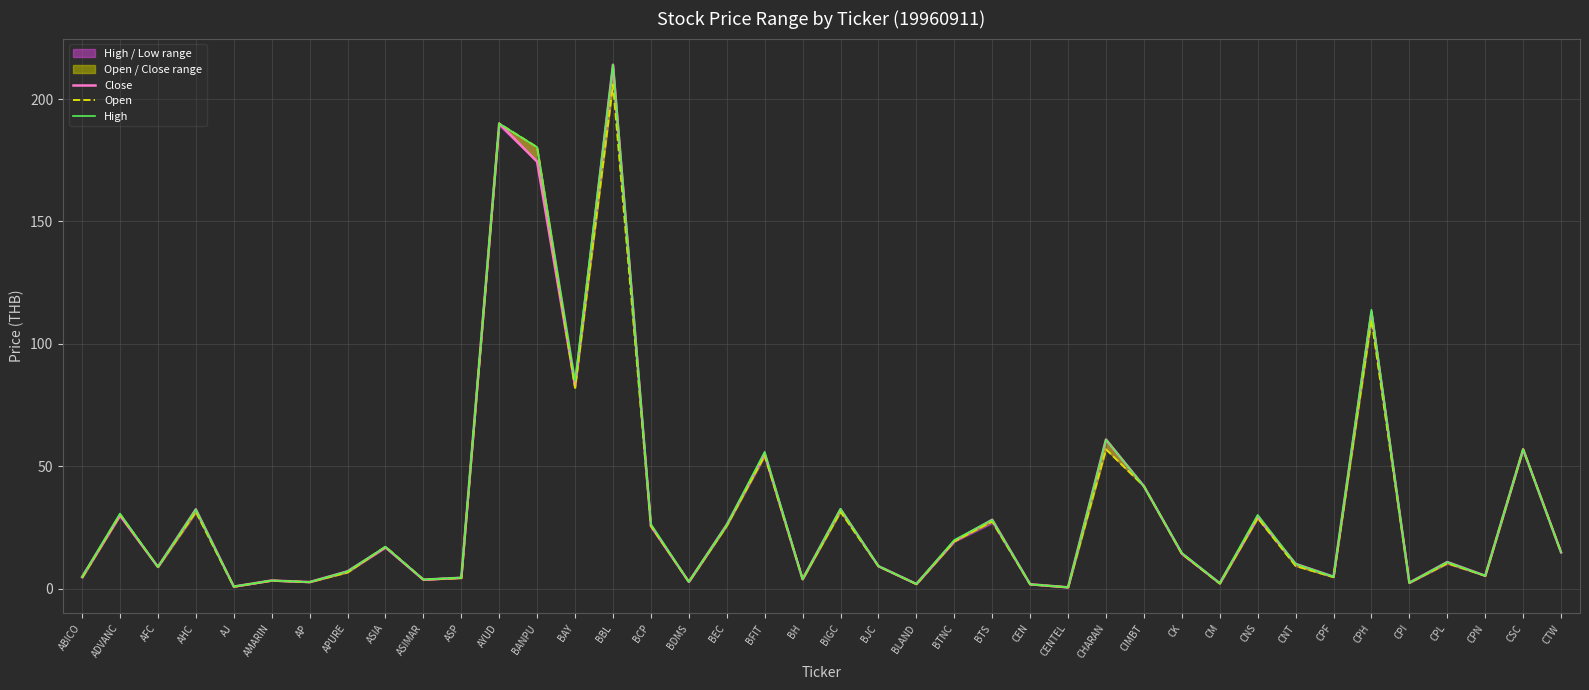

What is the highest value of the High series?

214.0